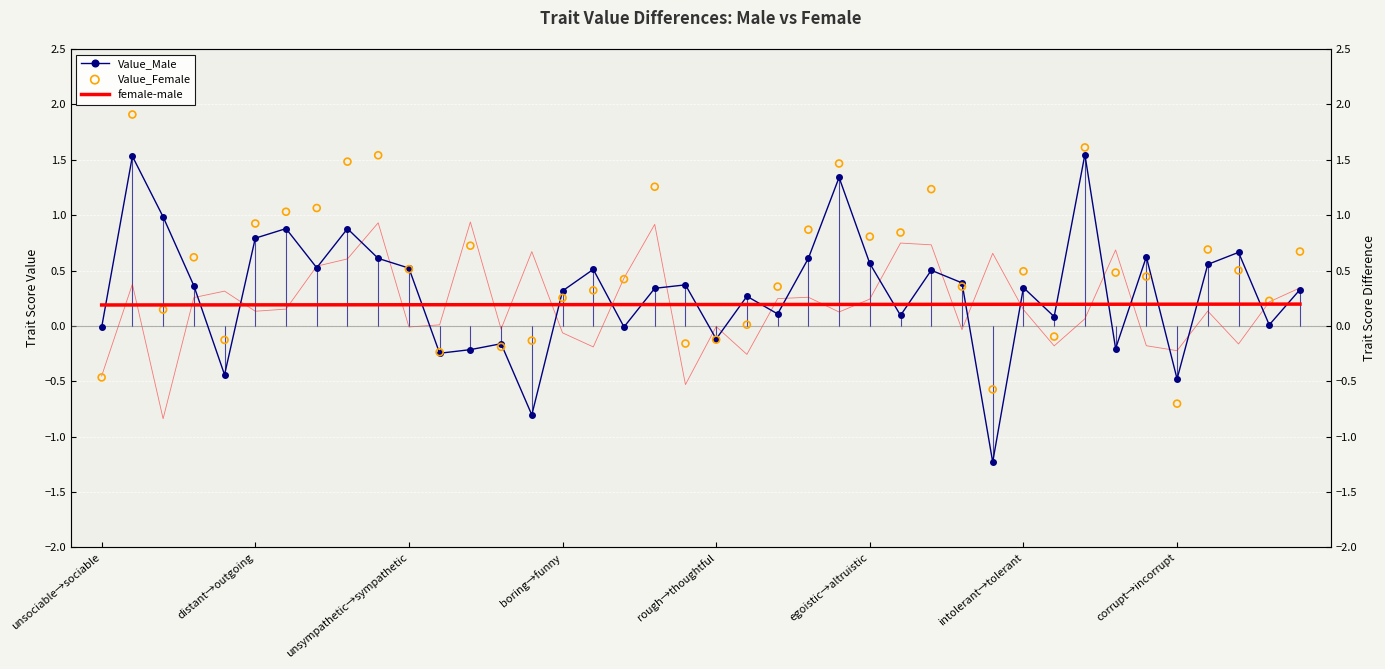

What are all the series names shown in the legend?

Value_Male, female-male, Value_Female